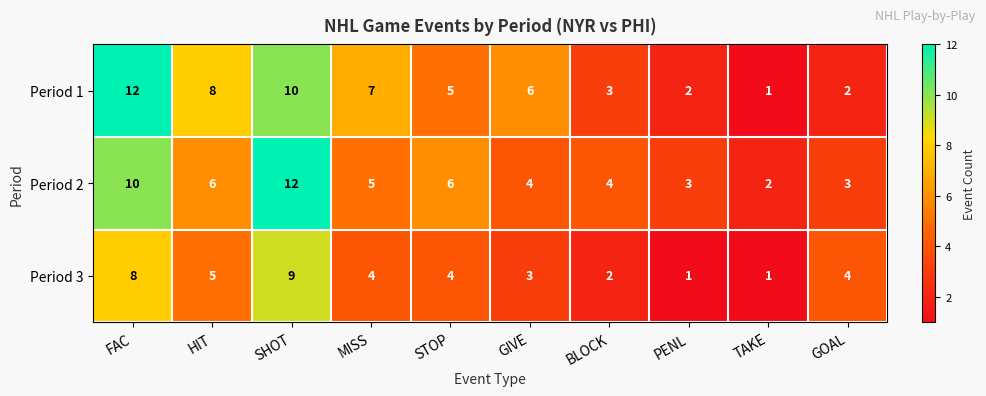

Which series has the largest total across all categories?

Period 1